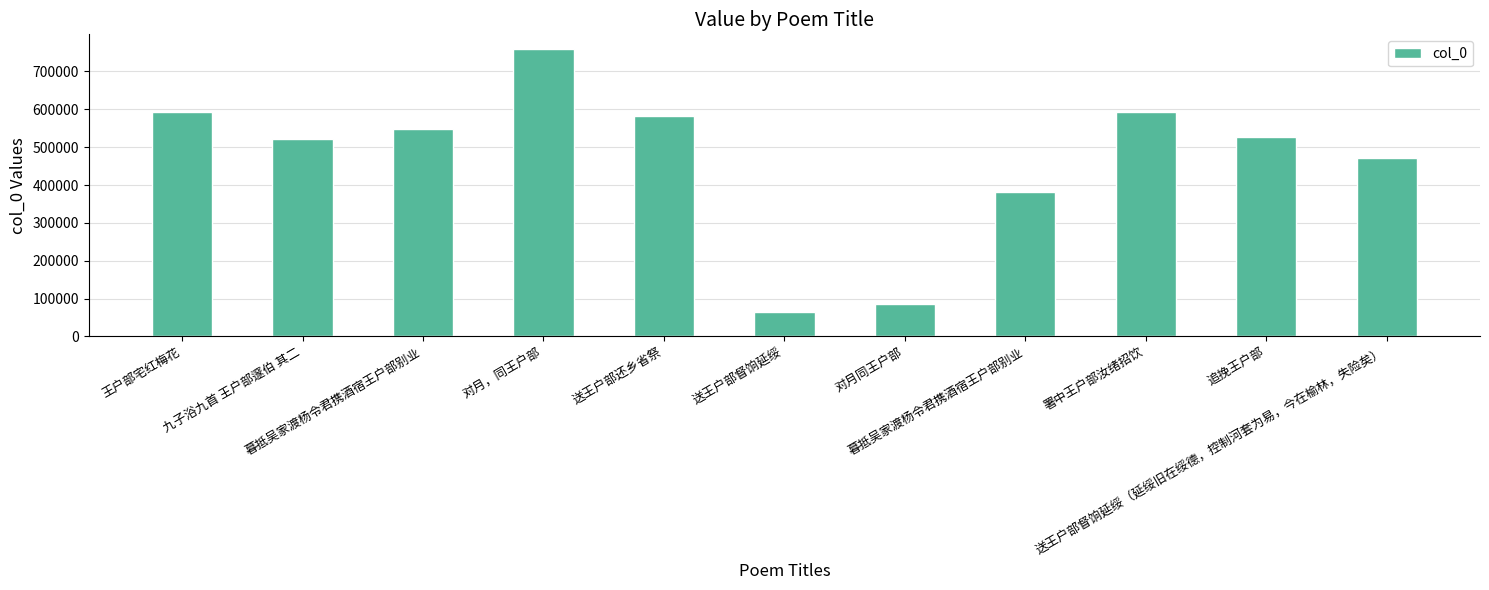

Reading left to right, list all the values displayed in this chart.

王户部宅红梅花=592135	九子浴九首 王户部邃伯 其二=522820	暮抵吴家渡杨令君携酒宿王户部别业=547383	对月，同王户部=760079	送王户部还乡省祭=583003	送王户部督饷延绥=64416	对月同王户部=85721	暮抵吴家渡杨令君携酒宿王户部别业=382782	署中王户部汝绪招饮=591912	追挽王户部=526790	送王户部督饷延绥（延绥旧在绥德，控制河套为易，今在榆林，失险矣）=472158